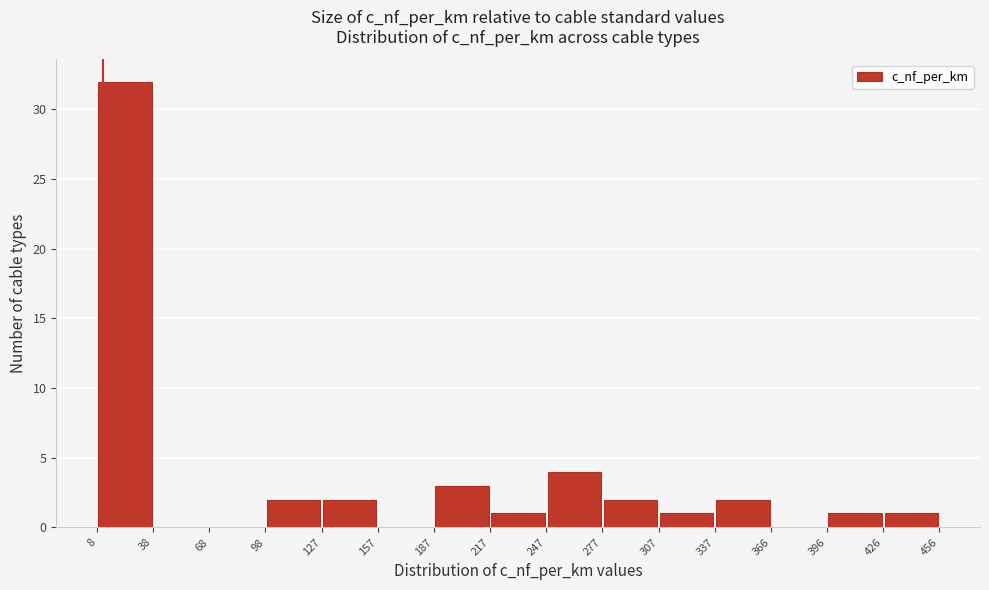

Reading left to right, transcribe this chart: for each bar, give the range it covers on the x-axis and its height. The values are not printed on the chart, so give them approximately, as read against the axis.

8 to 38: 32
38 to 68: 0
68 to 98: 0
98 to 127: 2
127 to 157: 2
157 to 187: 0
187 to 217: 3
217 to 247: 1
247 to 277: 4
277 to 307: 2
307 to 337: 1
337 to 366: 2
366 to 396: 0
396 to 426: 1
426 to 456: 1